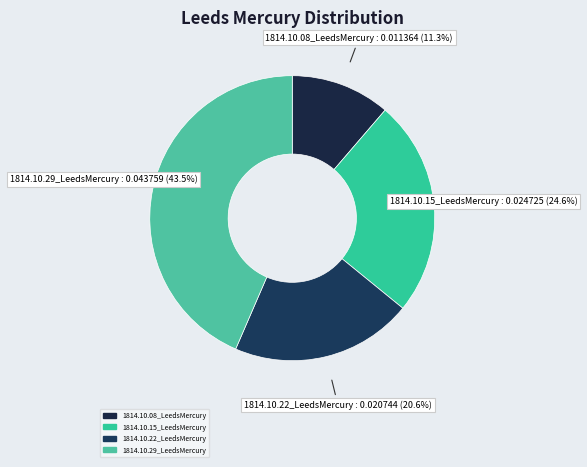

Rank the categories by value from lowest to highest.

1814.10.08_LeedsMercury, 1814.10.22_LeedsMercury, 1814.10.15_LeedsMercury, 1814.10.29_LeedsMercury